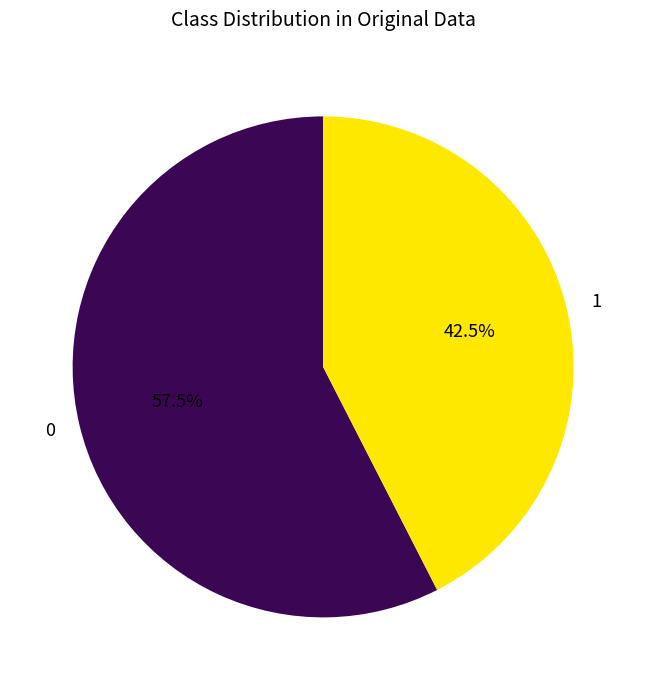

To the nearest percent, what is the difference between the largest and smallest slice percentages?

15%